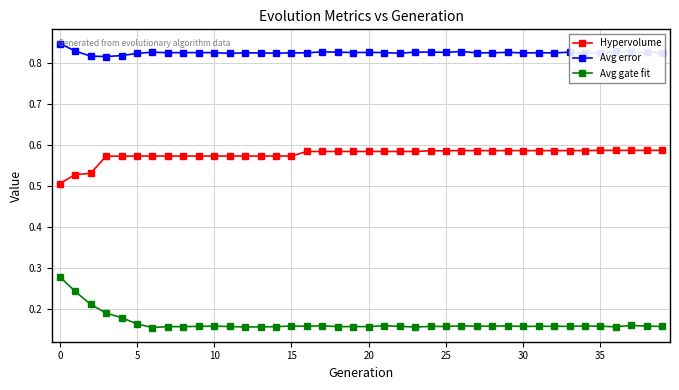

In Avg gate fit, how many points are lower than both neighbors (excluding endpoints)?

11